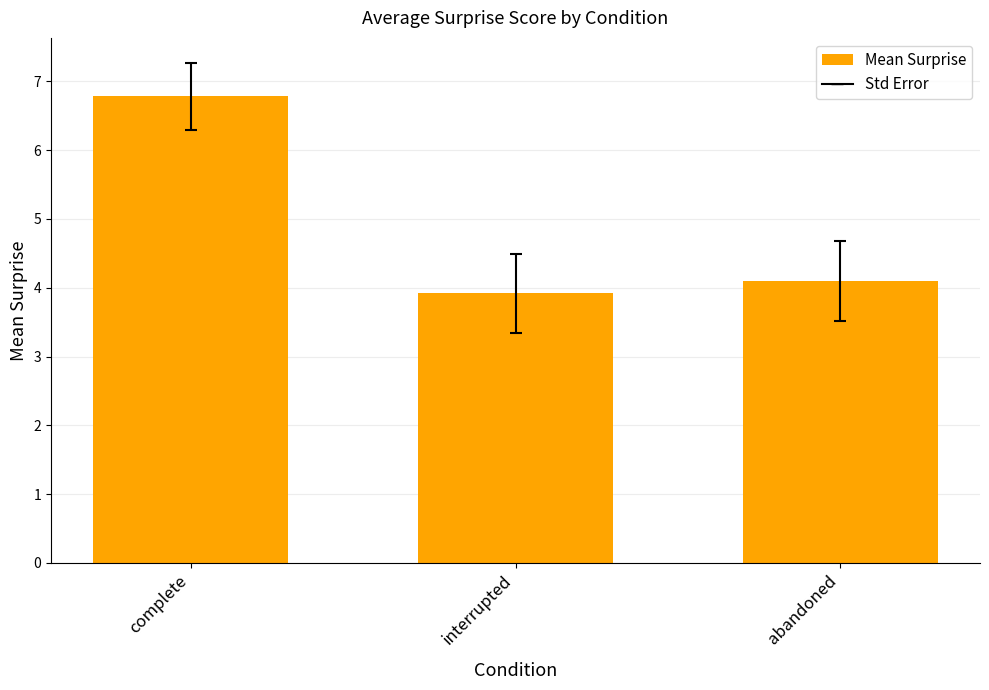

Is it true that the value at abandoned is 4.1?

True